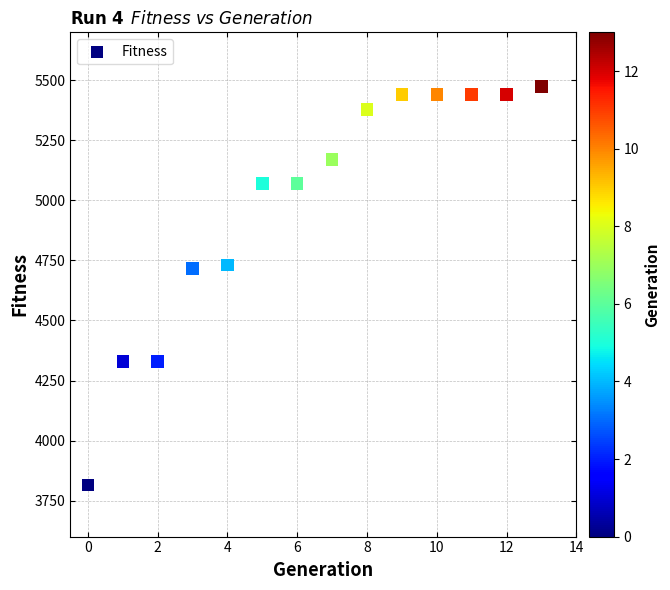

What is the range of Y values (max minus min)?

1659